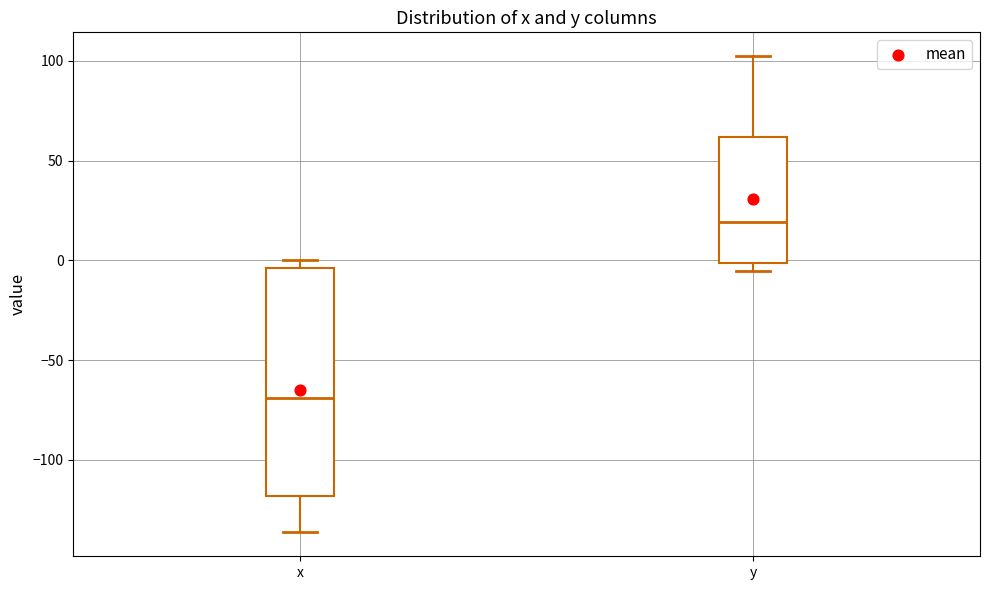

Which box's median line is the highest?

y